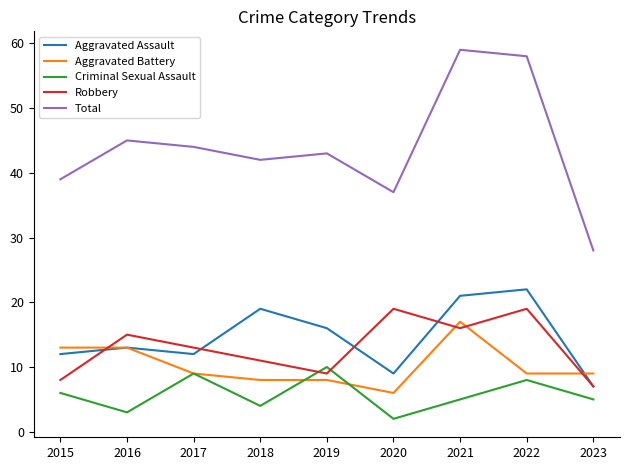

At which category does Robbery reach its first local valley?

2019